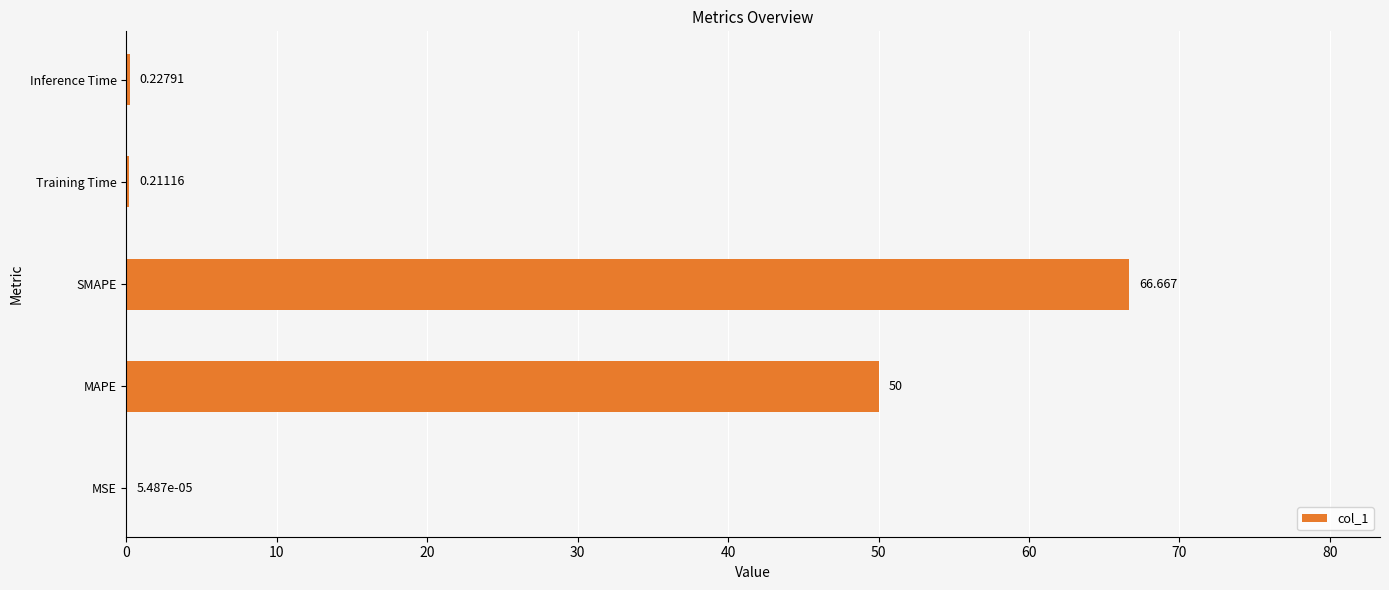

Between Inference Time and MAPE, which is larger?

MAPE